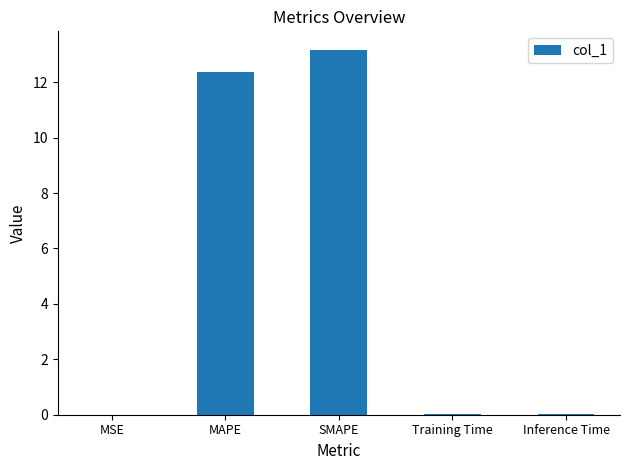

Which category has the highest value across all series?

SMAPE